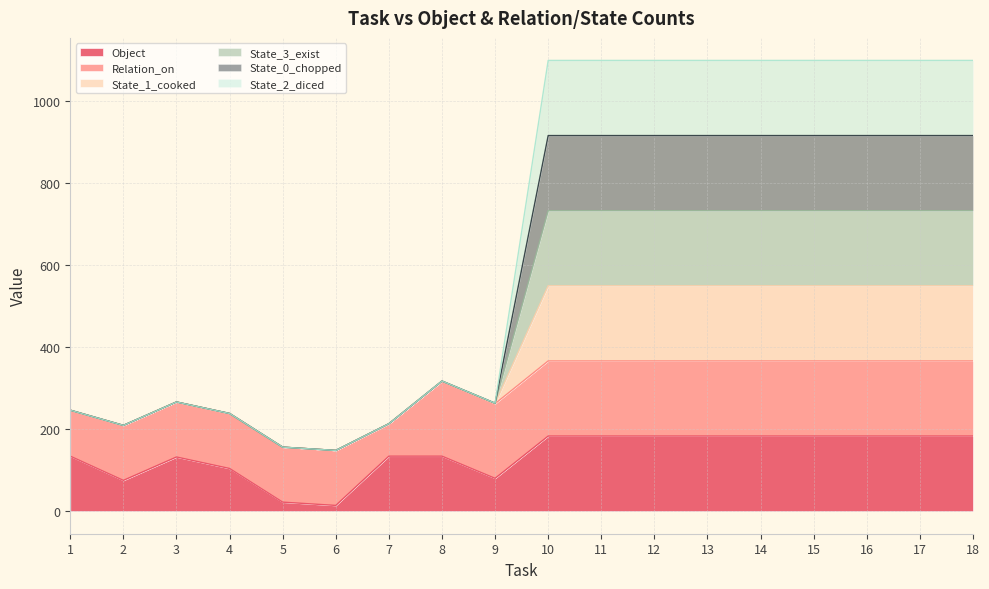

What is the average value of the Object series?

138